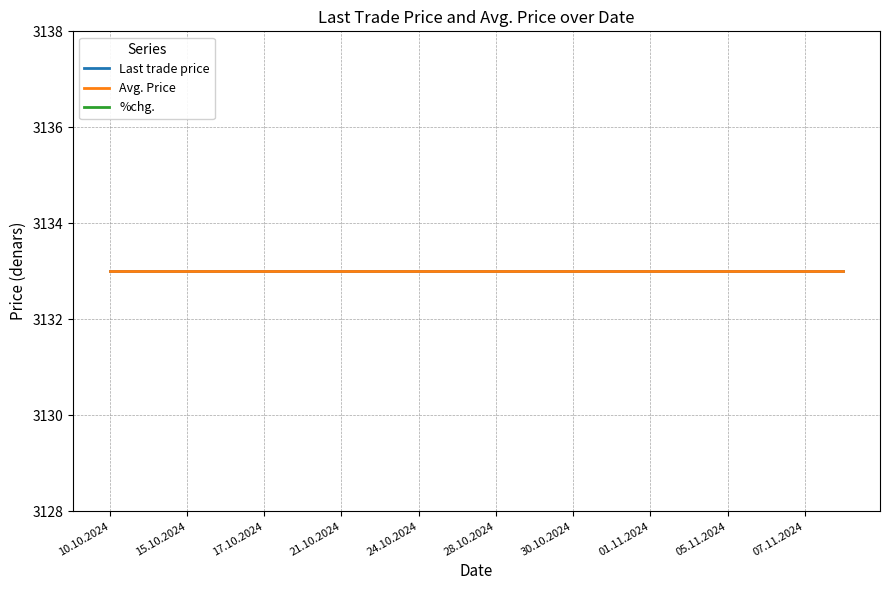

The %chg. series shows 0 at 11. True or false?

True